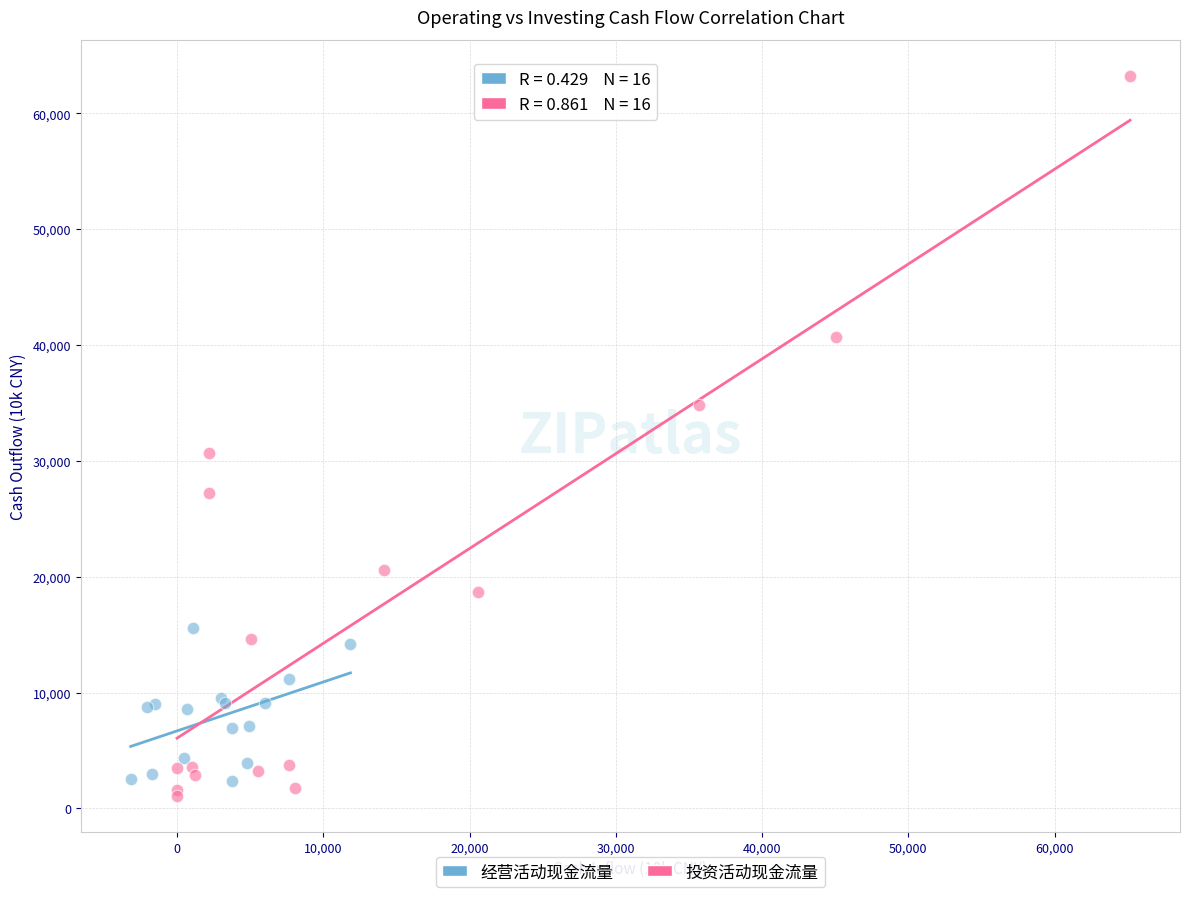

Which series has the widest spread of Y values?

投资活动现金流量